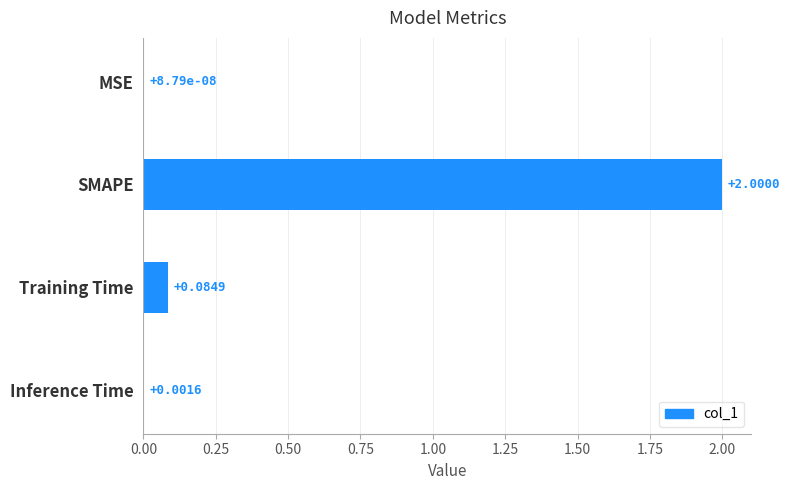

What is the sum of the values at SMAPE and Training Time?

2.1